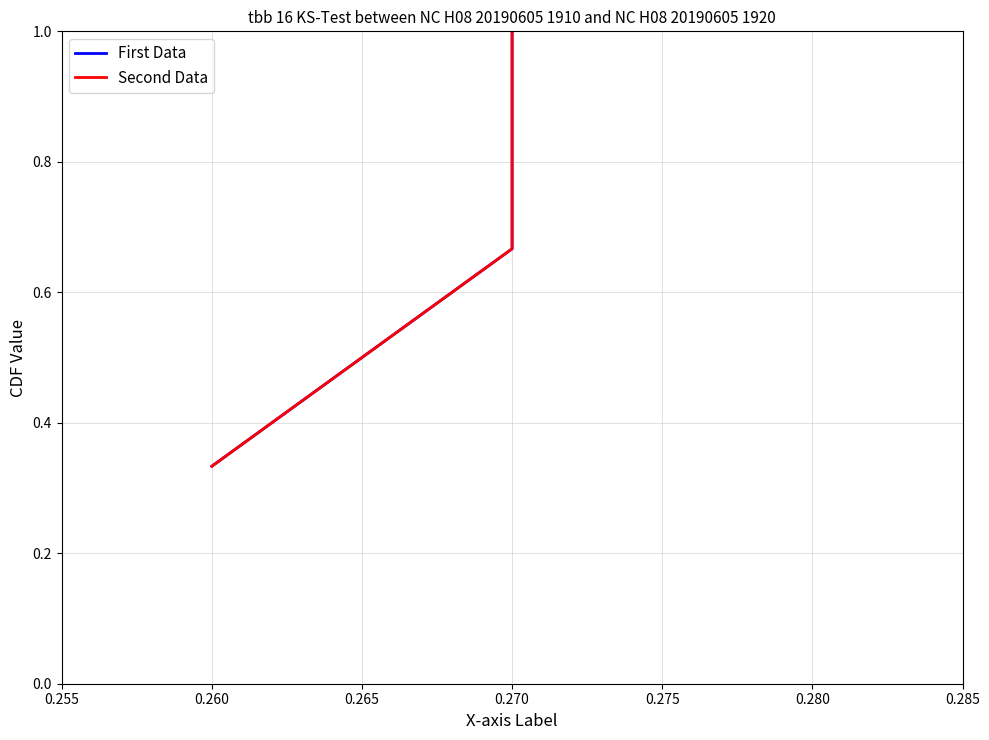

The value of Second Data at 0.260 is 0.1. True or false?

False